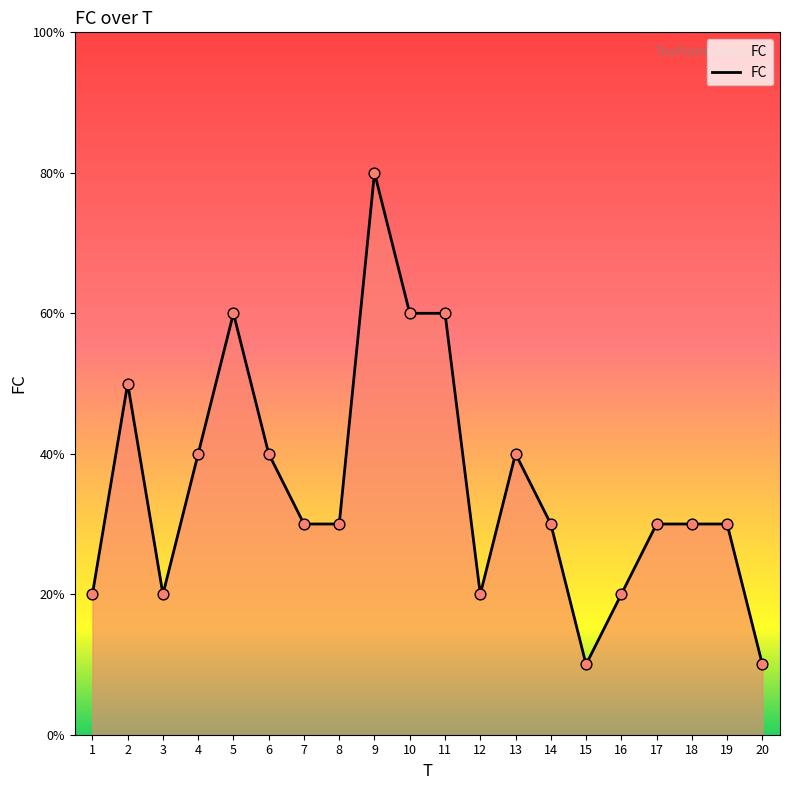

Which has a higher value, 9 or 12?

9